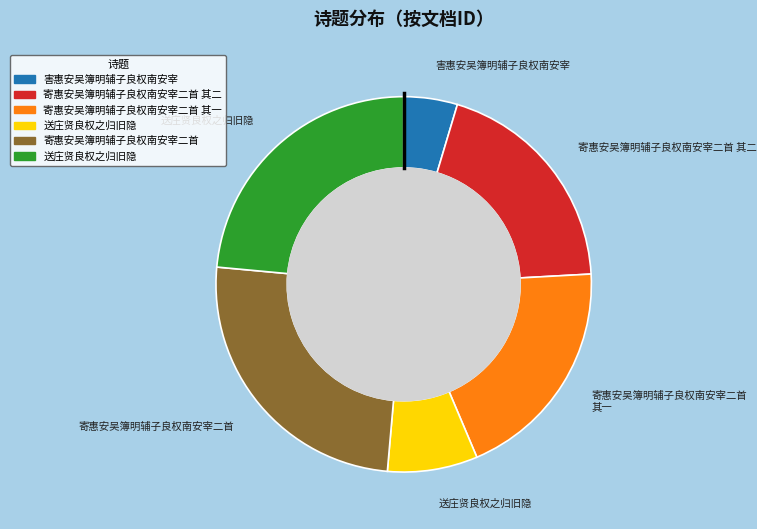

Is there a majority slice in this chart?

No